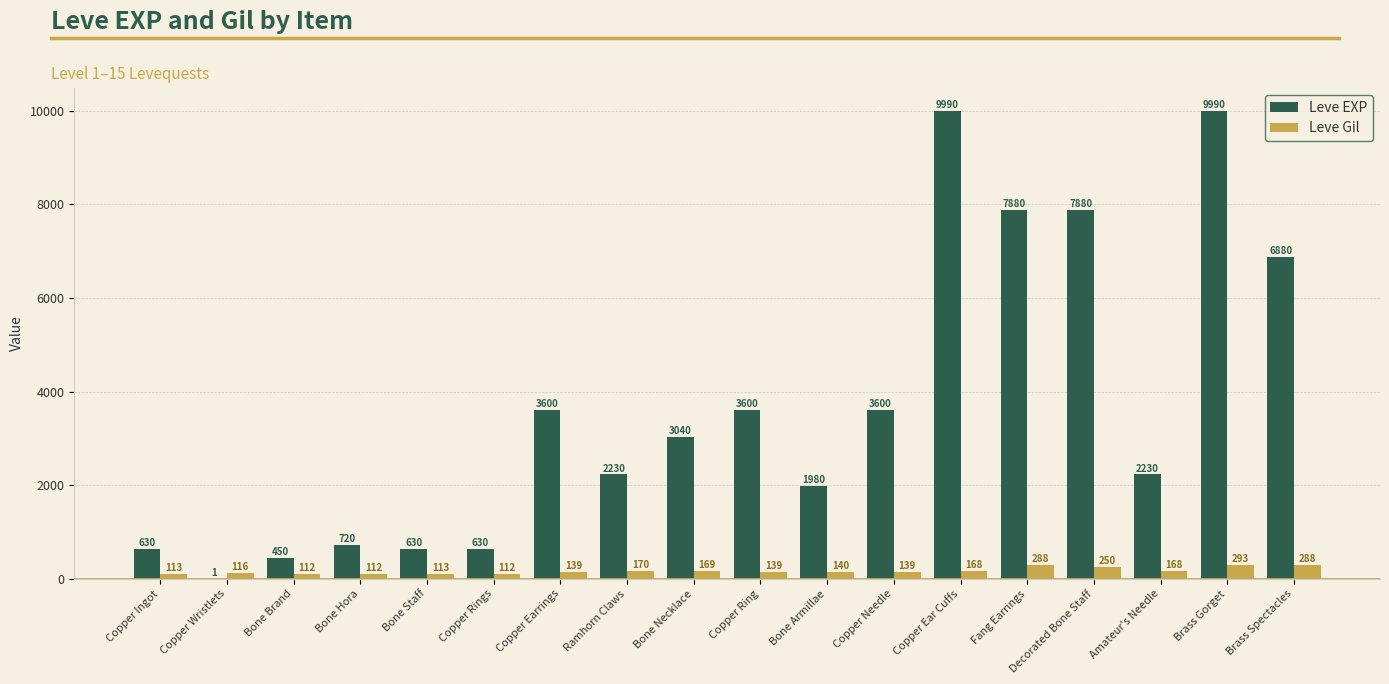

Which series changed the most between Ramhorn Claws and Copper Ring?

Leve EXP